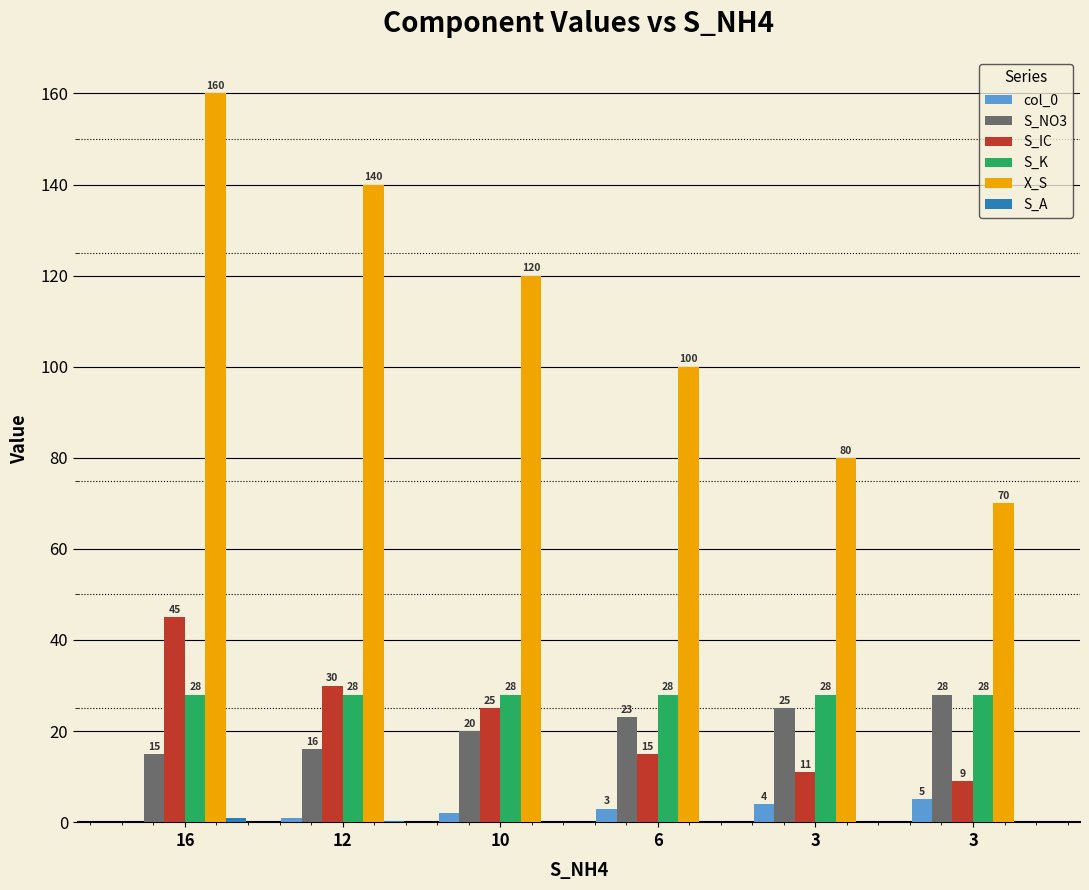

Where does the col_0 series first go above 3?

3